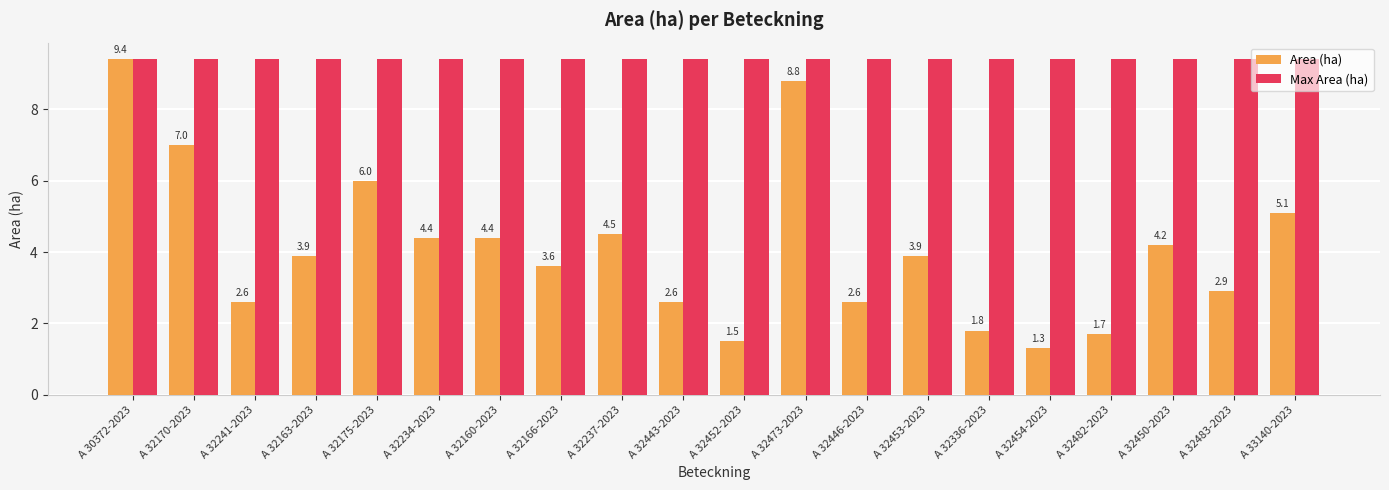

Where is Area (ha) nearest to the value 5?

A 33140-2023